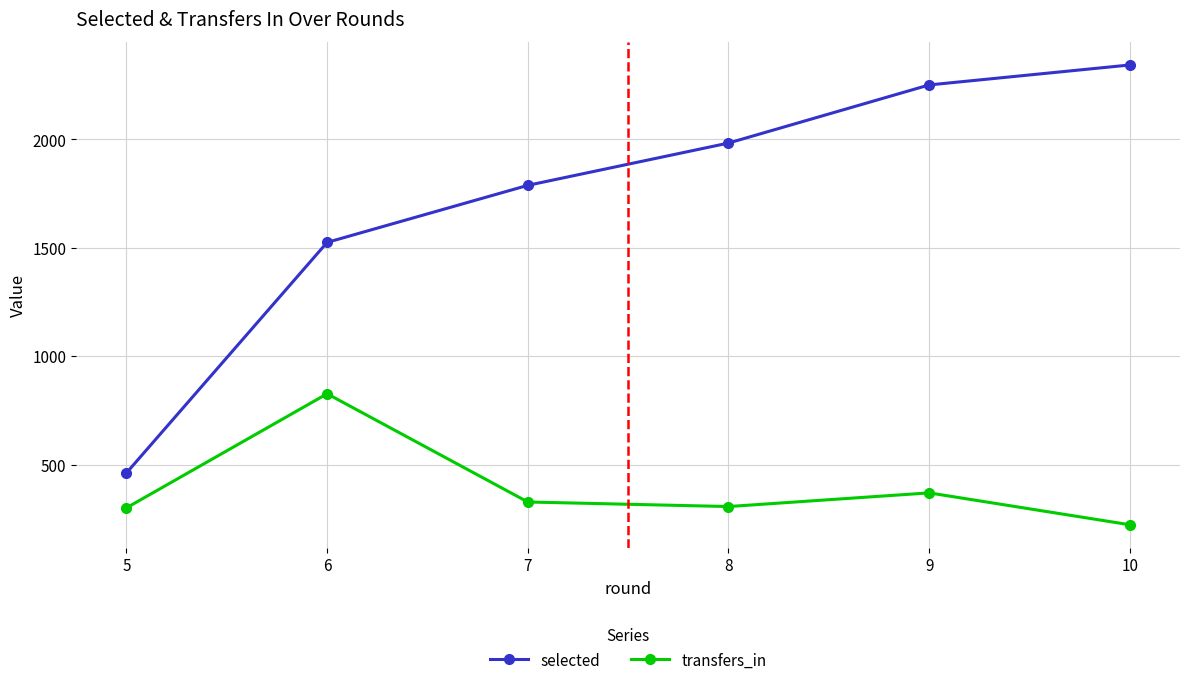

What is the sum of all transfers_in values?

2356